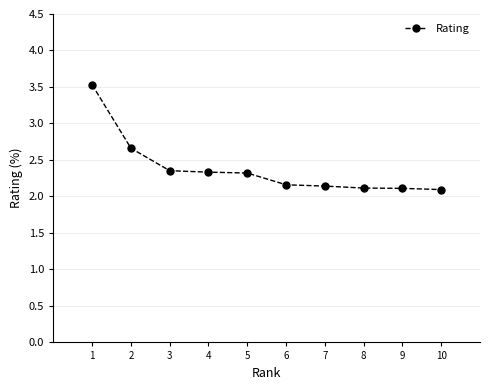

What is the sum of all values?

23.8